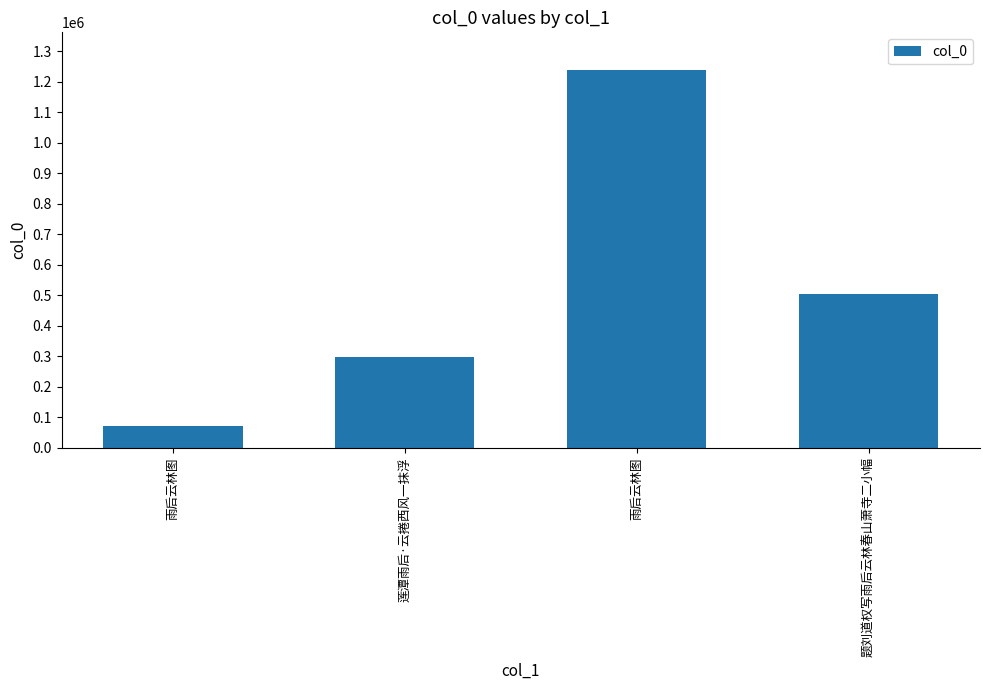

True or false: the data shows 99971 at 雨后云林图.

False